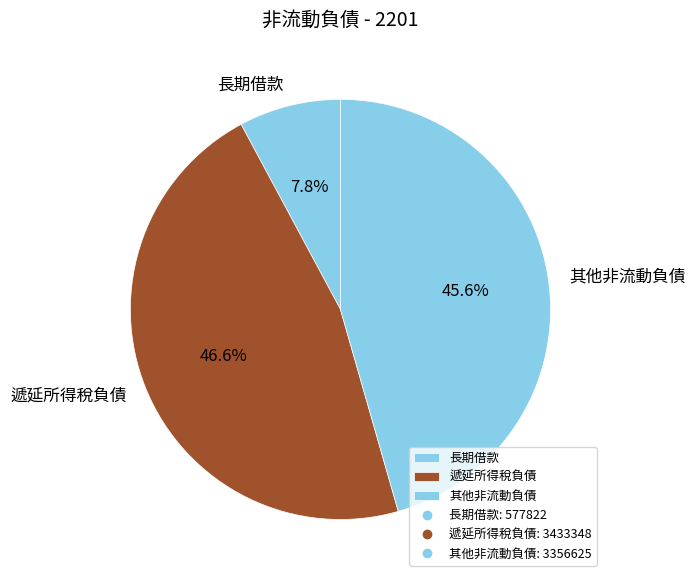

Count the number of slices in the pie.

3